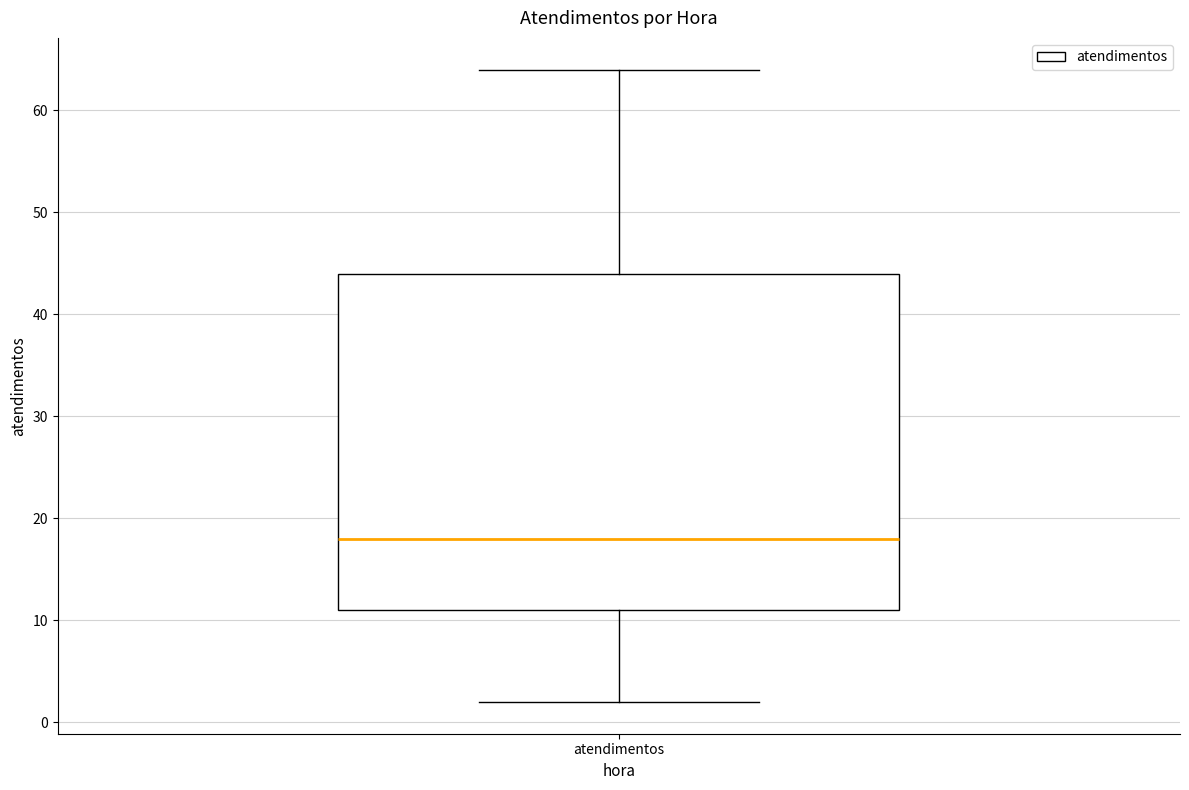

Read this box plot against the y-axis: the position of the median line, the range covered by the box, and the ends of both whiskers. The values are not printed on the chart, so give them approximately, as read against the axis.

median 18, box 11 to 44, whiskers 2 to 64